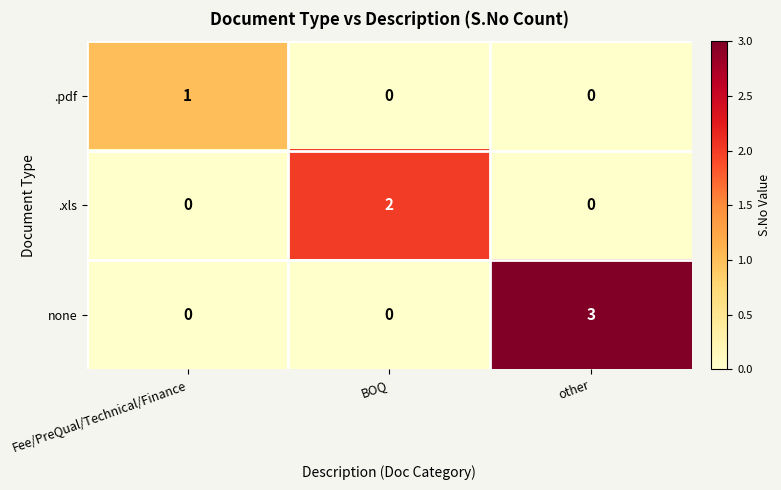

What is the greatest value displayed?

3